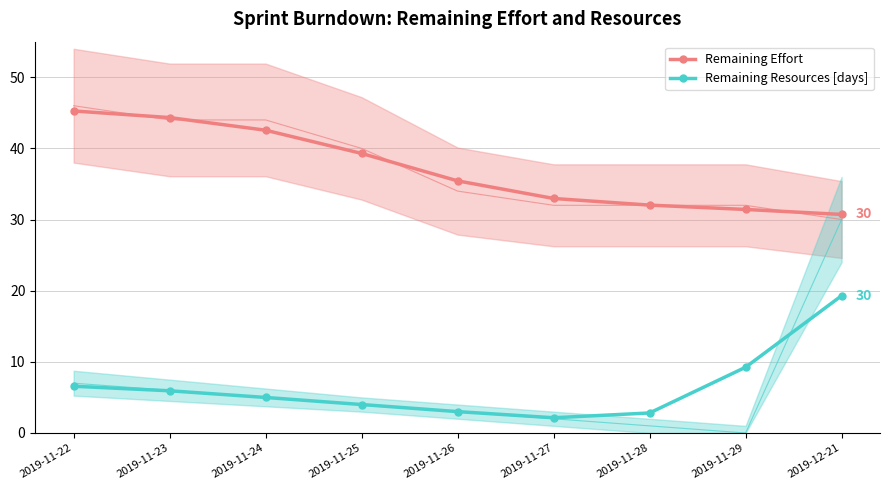

What is the label of the 8th point from the left?

2019-11-29